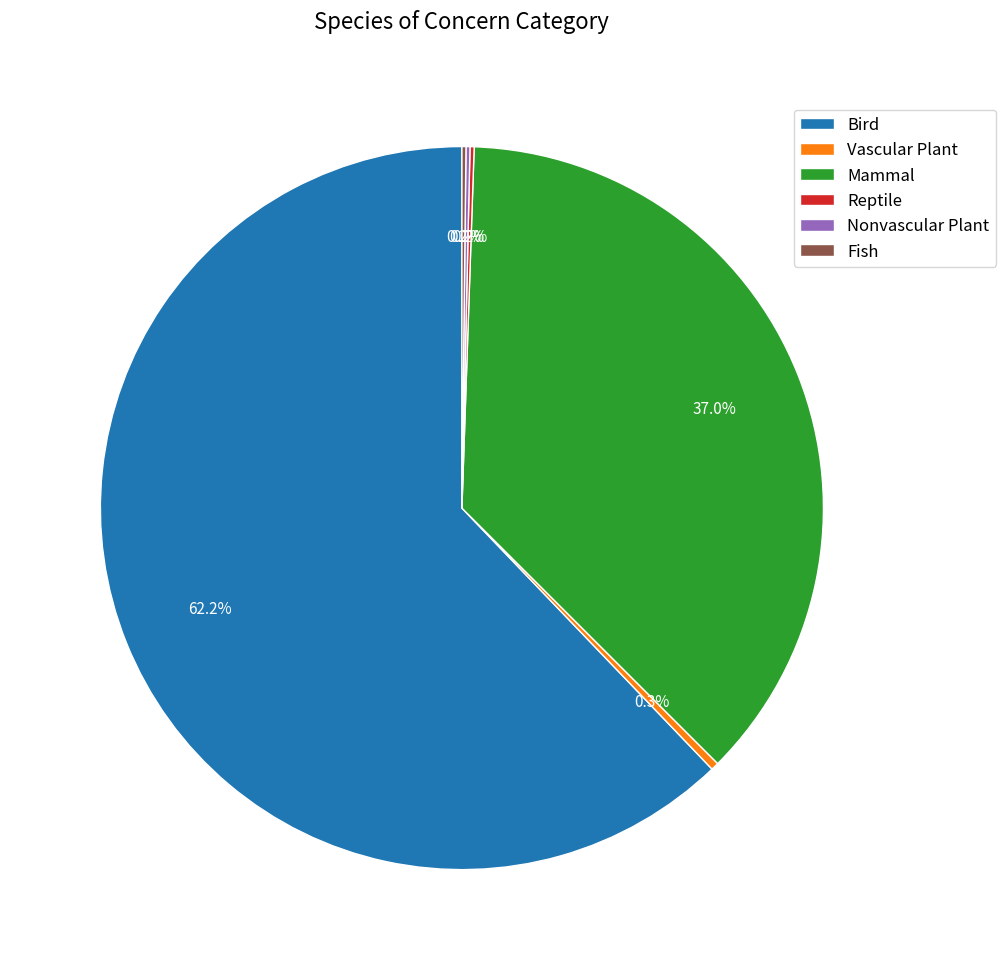

What is the majority slice?

Bird